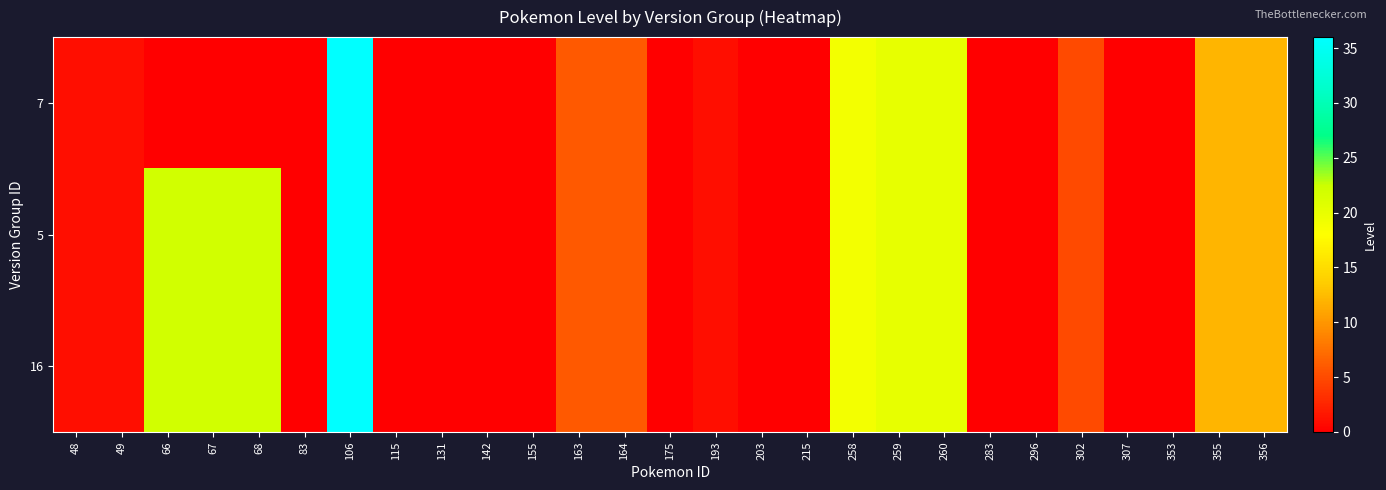

Reading left to right, what are all the values shown in this chart?

7: 48=1	49=1	66=0	67=0	68=0	83=0	106=36	115=0	131=0	142=0	155=0	163=6	164=6	175=0	193=1	203=0	215=0	258=19	259=20	260=20	283=0	296=0	302=5	307=0	353=0	355=12	356=12
5: 48=1	49=1	66=22	67=22	68=22	83=0	106=36	115=0	131=0	142=0	155=0	163=6	164=6	175=0	193=1	203=0	215=0	258=19	259=20	260=20	283=0	296=0	302=5	307=0	353=0	355=12	356=12
16: 48=1	49=1	66=22	67=22	68=22	83=0	106=36	115=0	131=0	142=0	155=0	163=6	164=6	175=0	193=1	203=0	215=0	258=19	259=20	260=20	283=0	296=0	302=5	307=0	353=0	355=12	356=12